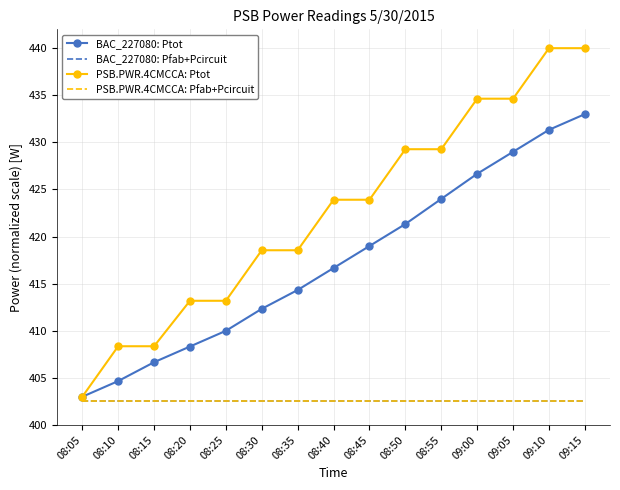

What is the minimum value shown in the chart?

402.5